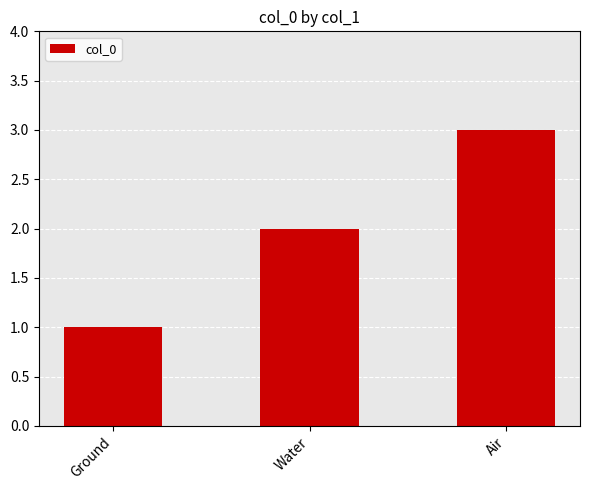

What is the label of the 3rd bar from the right?

Ground